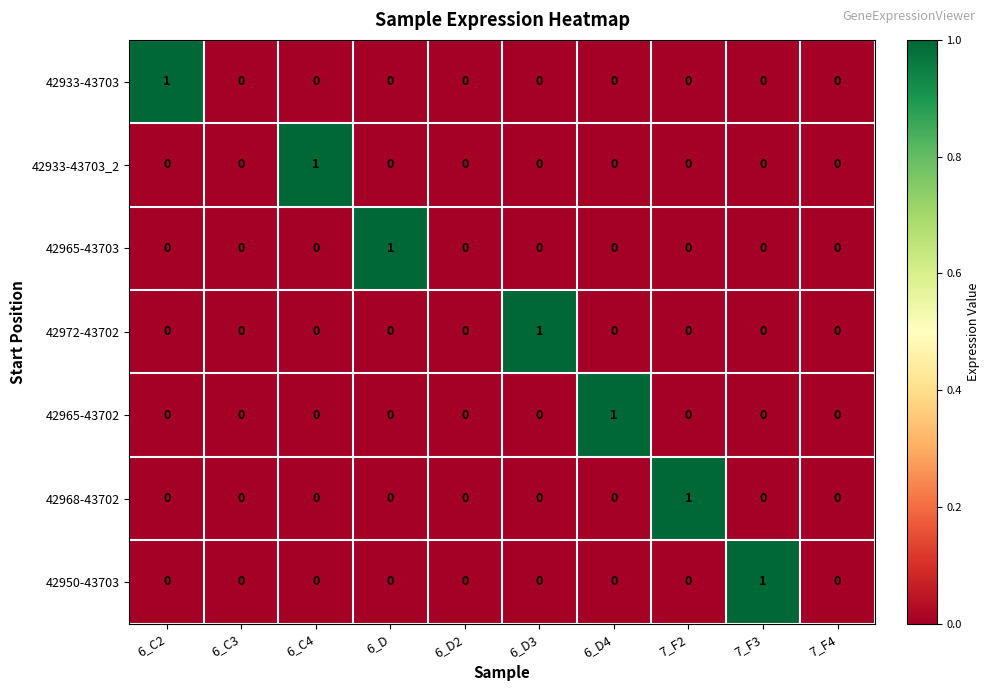

The value of 42972-43702 at 7_F4 is 0. True or false?

True